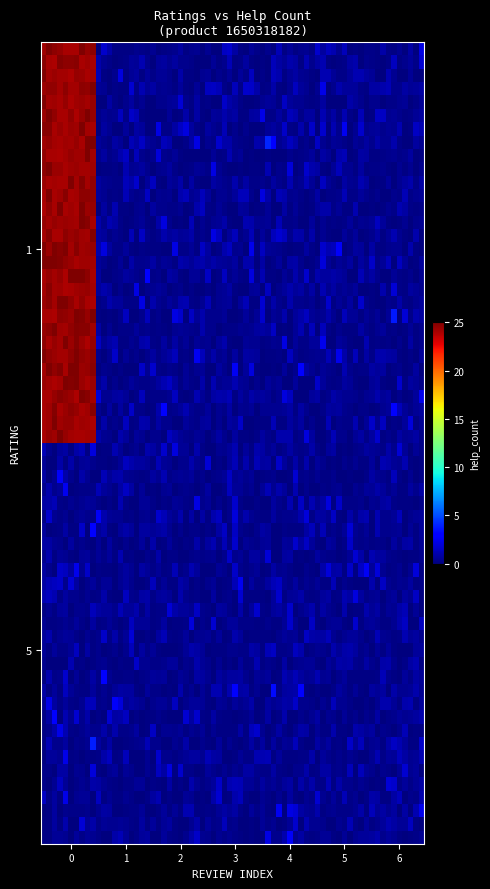

Reading right to left, list all the values displayed in this chart.

1: 6=0	5=0	4=0	3=0	2=0	1=0	0=24
5: 6=0	5=0	4=0	3=0	2=0	1=0	0=0